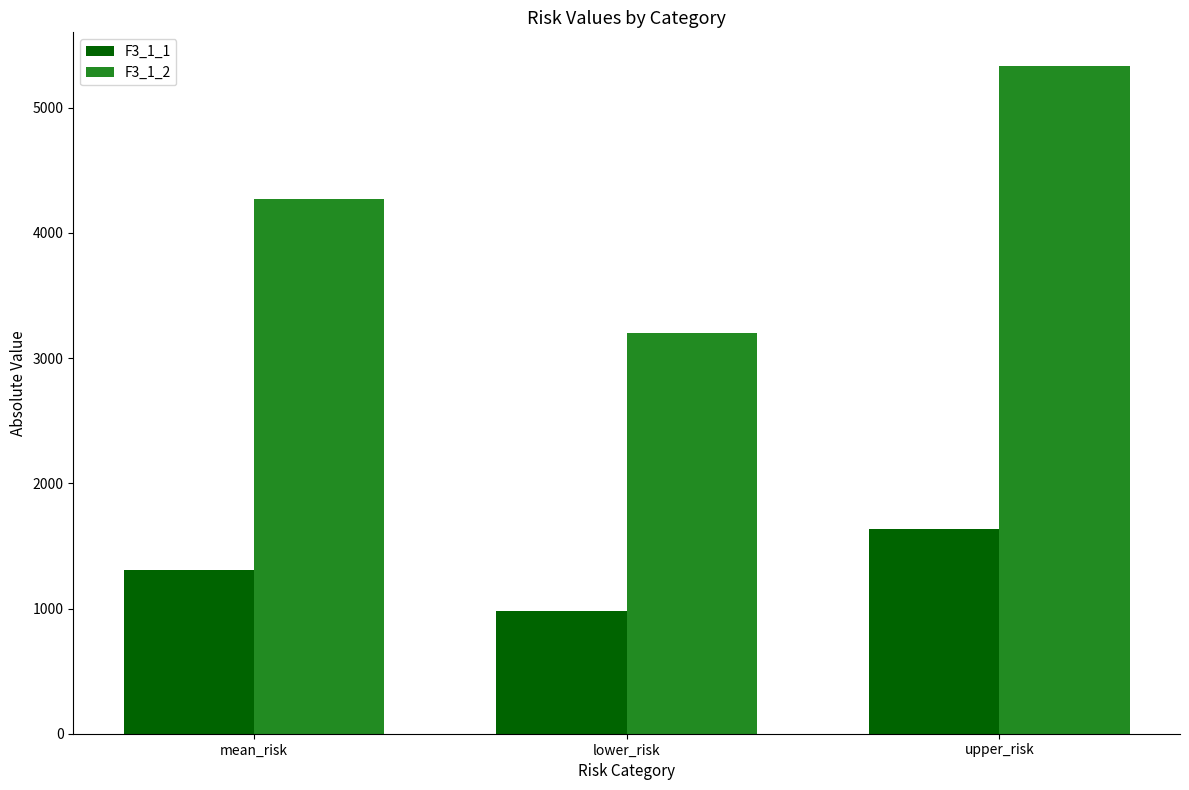

Reading right to left, list all the values displayed in this chart.

F3_1_1: 1635.4	981.3	1308.3
F3_1_2: 5334.5	3200.7	4267.6